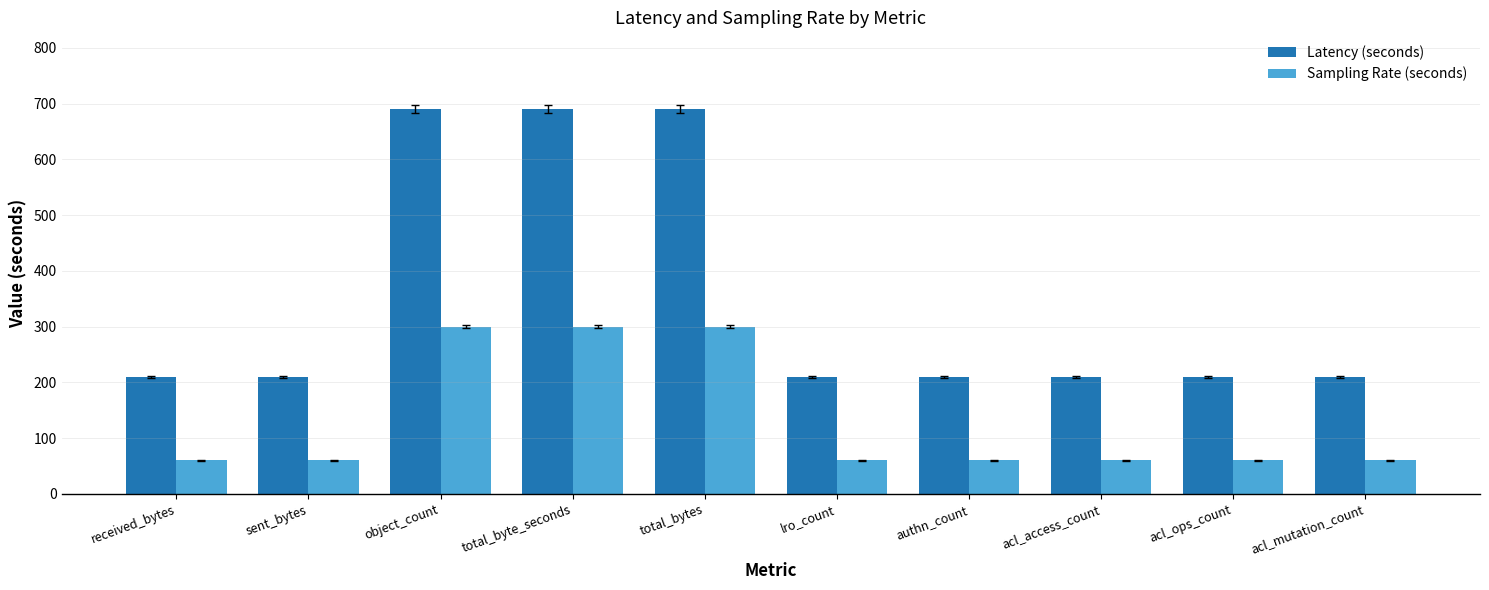

What is the lowest value of the Sampling Rate (seconds) series?

60